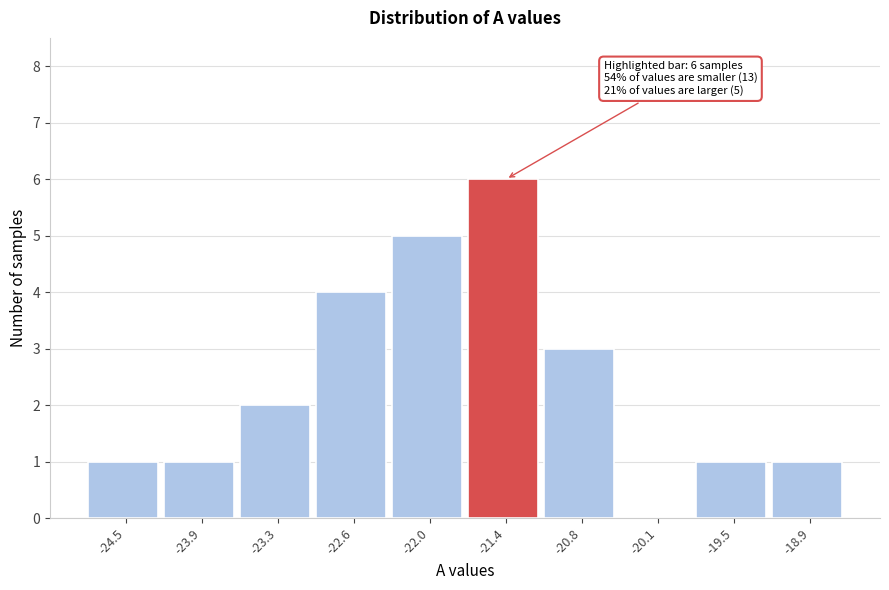

Reading left to right, list all the values displayed in this chart.

-24.5=1	-23.9=1	-23.3=2	-22.6=4	-22.0=5	-21.4=6	-20.8=3	-20.1=0	-19.5=1	-18.9=1